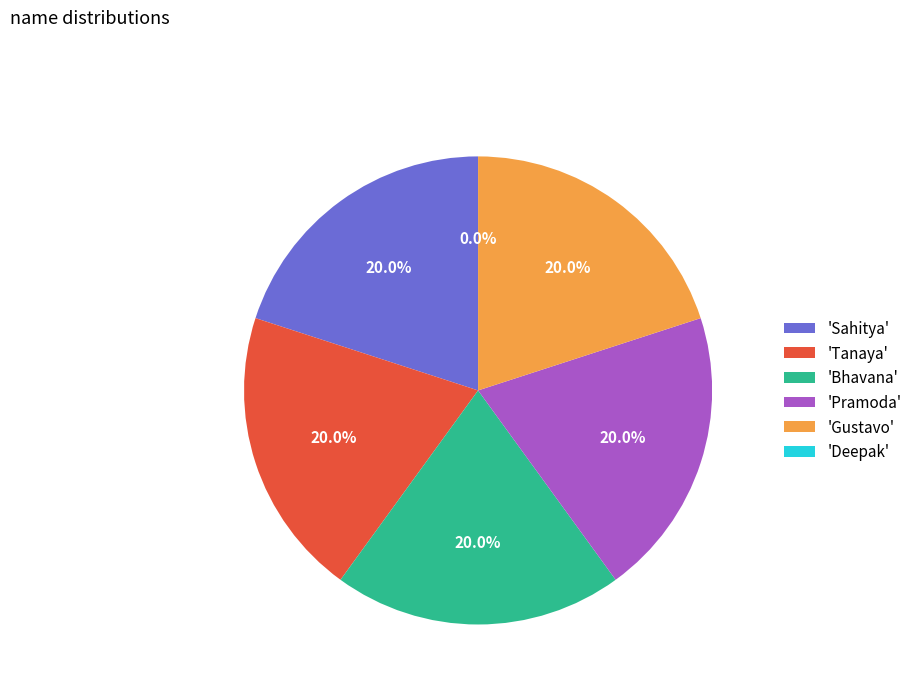

To the nearest percent, what portion does Gustavo represent?

20%